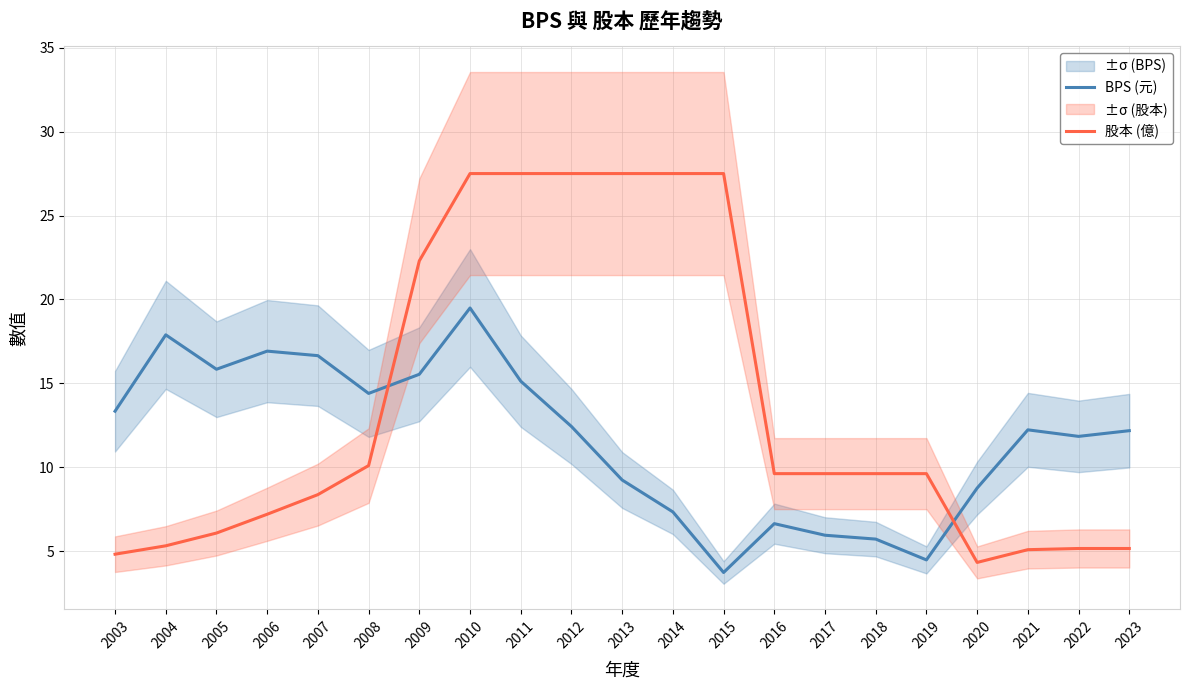

The 股本 (億) series shows 27.5 at 2011. True or false?

True